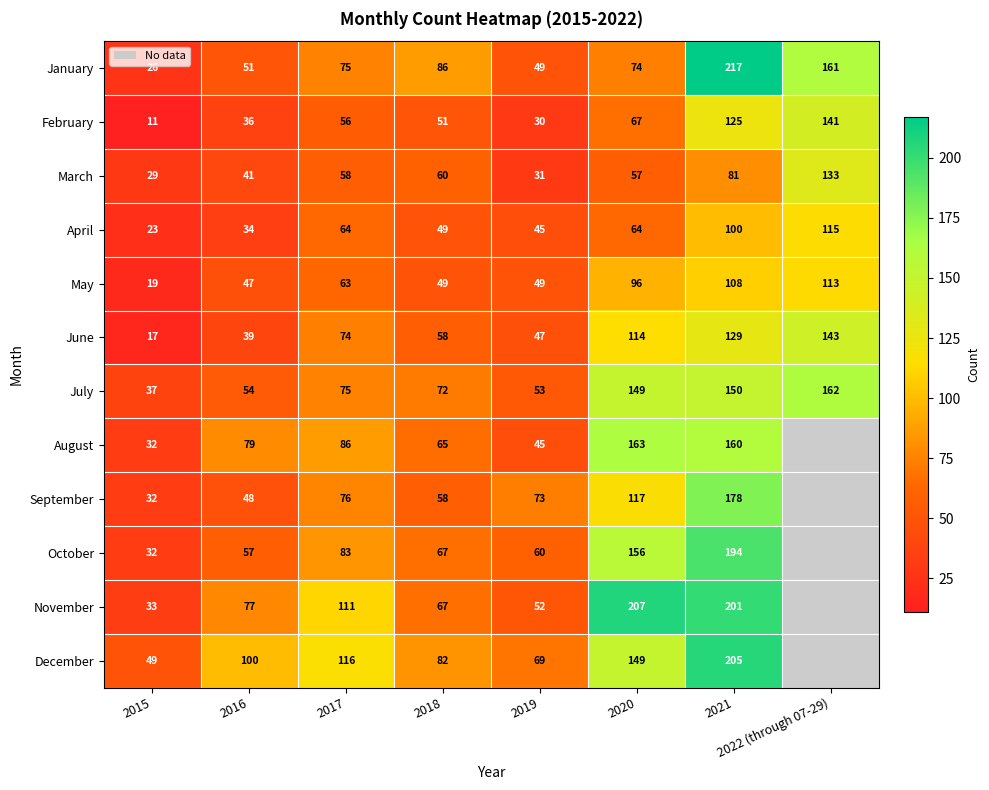

How many data points in May are less than 63?

4